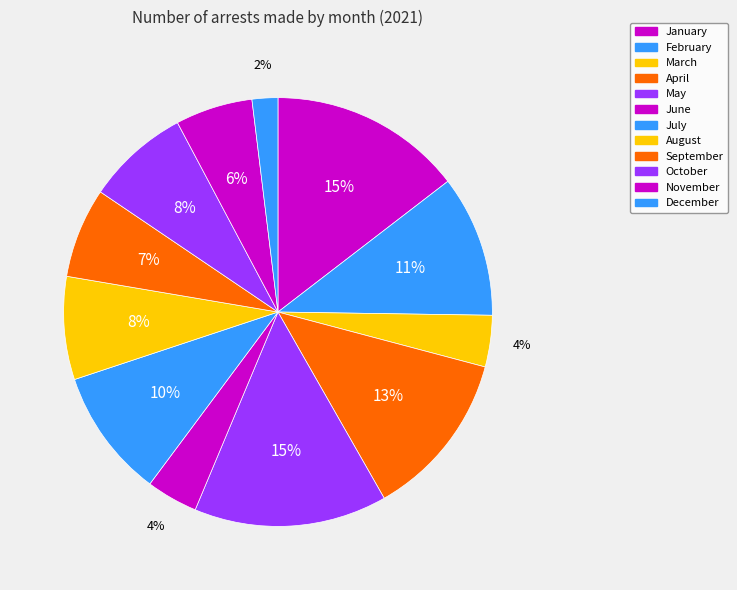

Is there a majority slice in this chart?

No